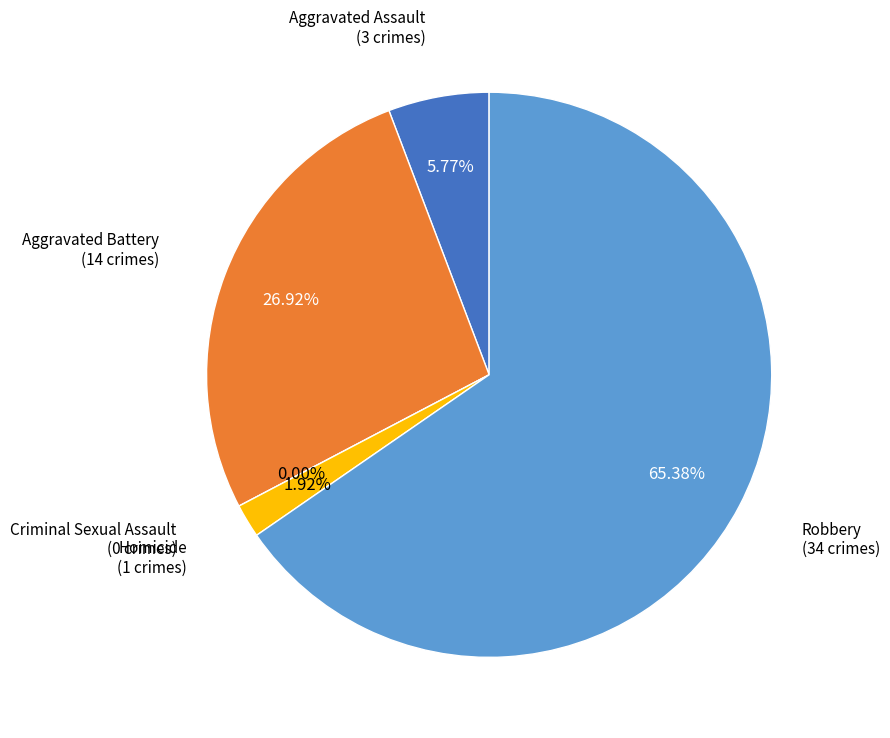

What percentage is NOT represented by Criminal Sexual Assault?

100.0%